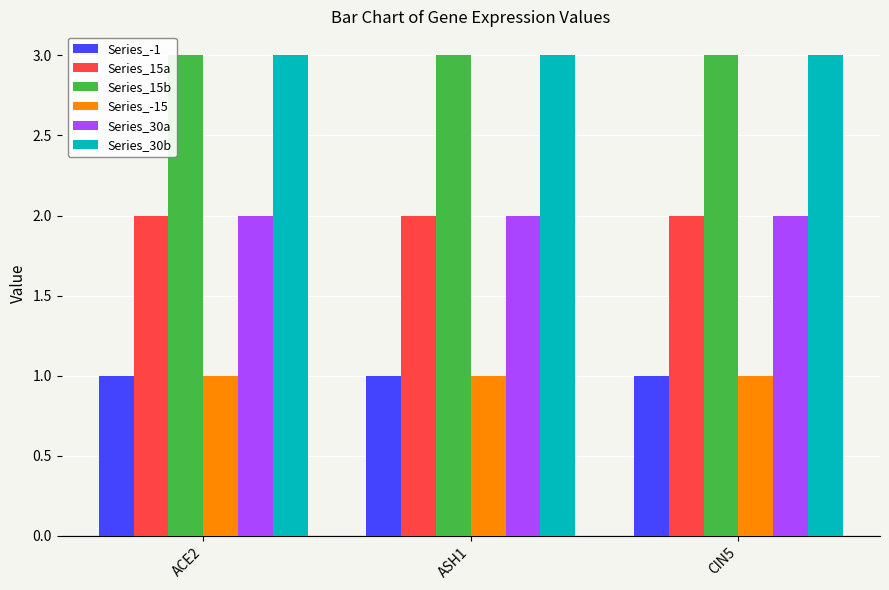

What is the maximum value for Series_30b?

3